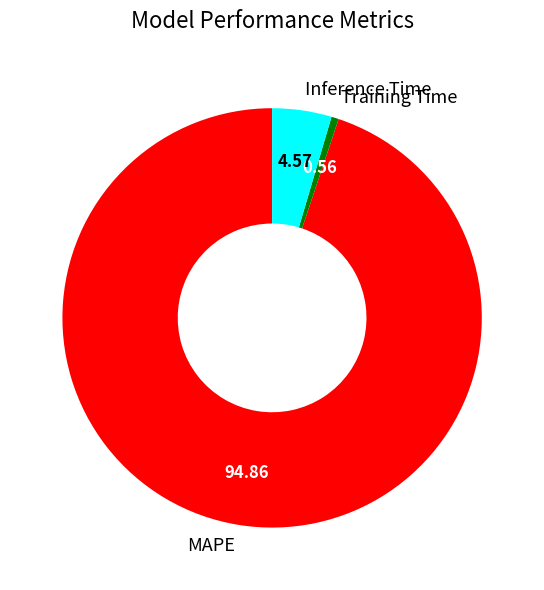

Combined, do Inference Time and Training Time account for over 50%?

No